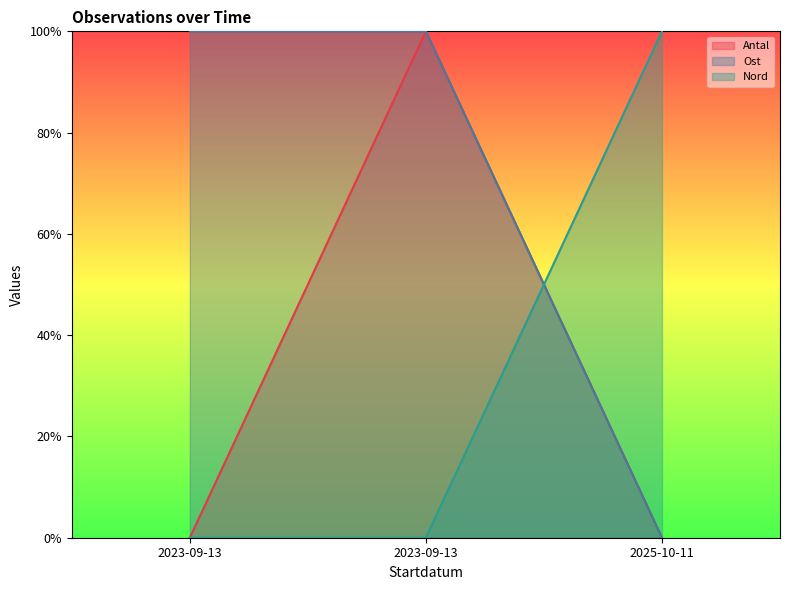

True or false: Ost has a value of 1 at 2023-09-13.

True